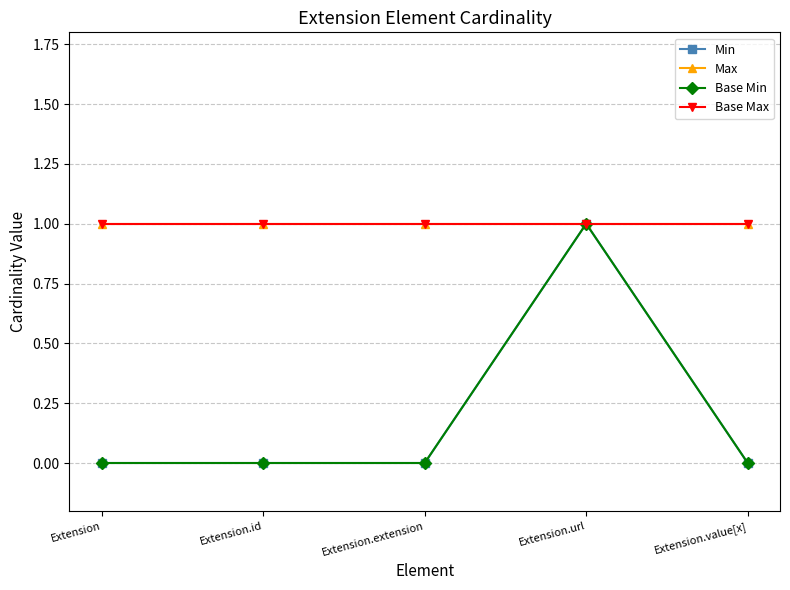

Is this an area chart (filled region under the line)?

No